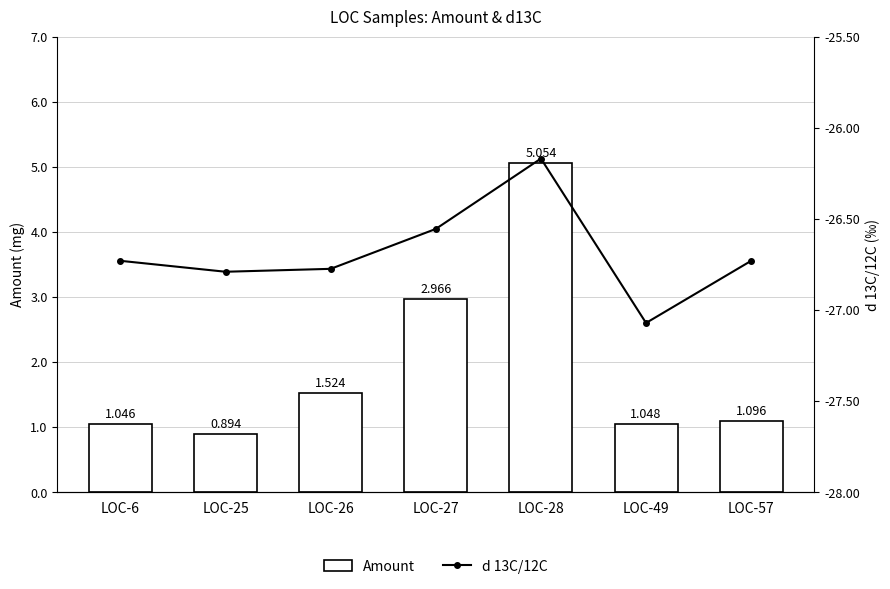

What is the value of the Amount bar at the 1st from the left?

1.0